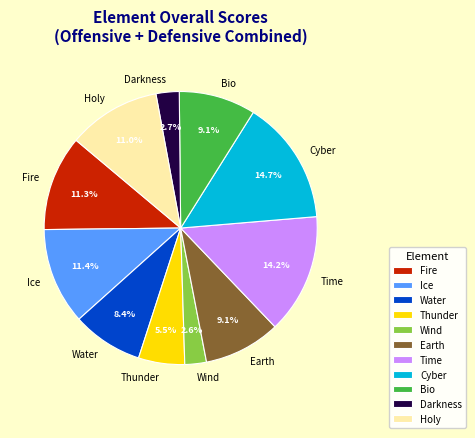

To the nearest percent, what percentage of the pie is Fire?

11%